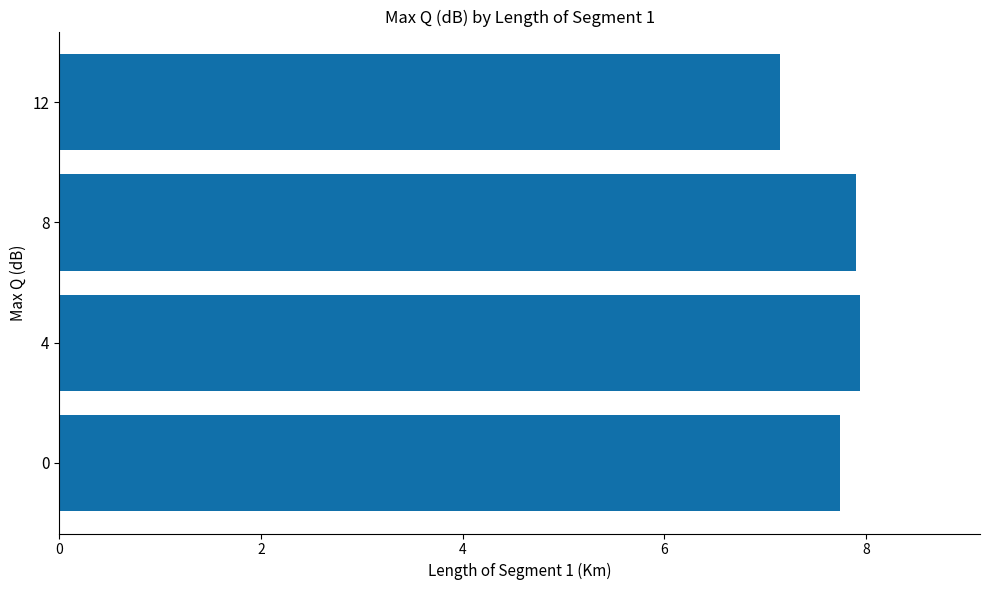

The value at 4 is 13.5. True or false?

False